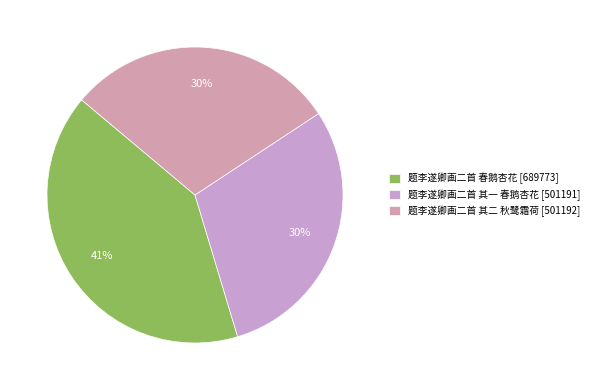

To the nearest percent, what is the average slice percentage?

33%